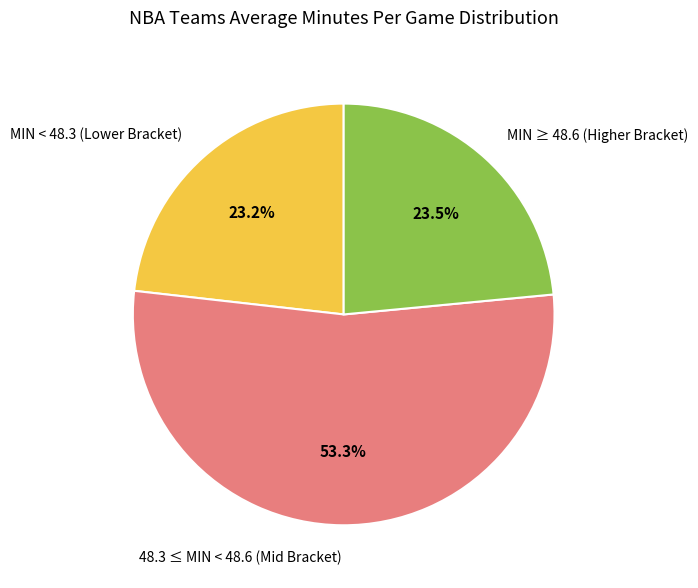

Which has a higher value, 48.3 ≤ MIN < 48.6 (Mid Bracket) or MIN < 48.3 (Lower Bracket)?

48.3 ≤ MIN < 48.6 (Mid Bracket)